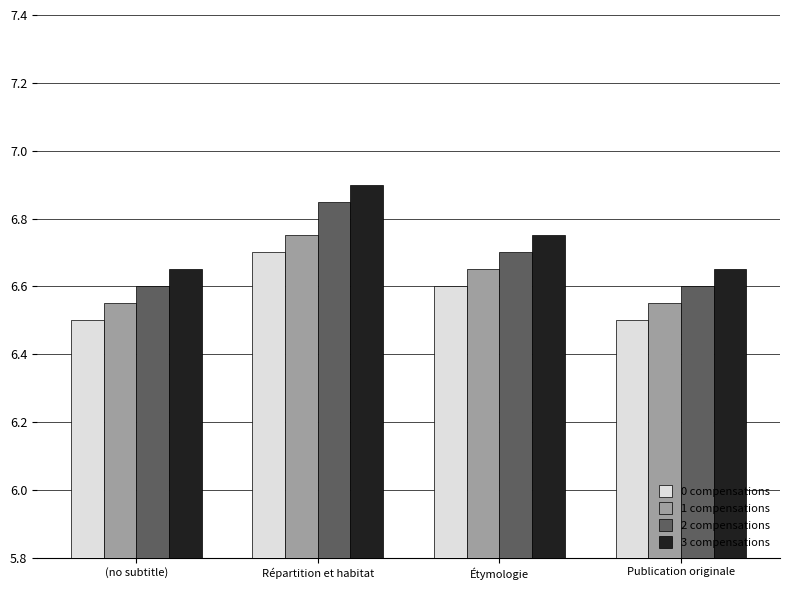

Rank the series by their average value, from lowest to highest.

0 compensations, 1 compensations, 2 compensations, 3 compensations